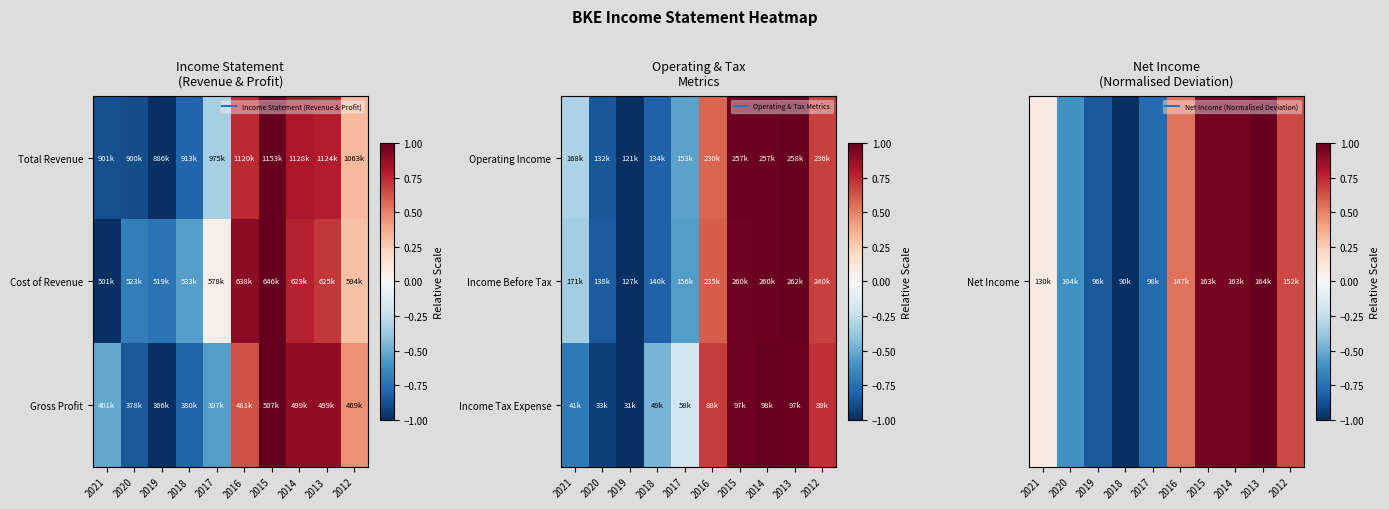

The Net Income series shows 1.0 at 2013. True or false?

True